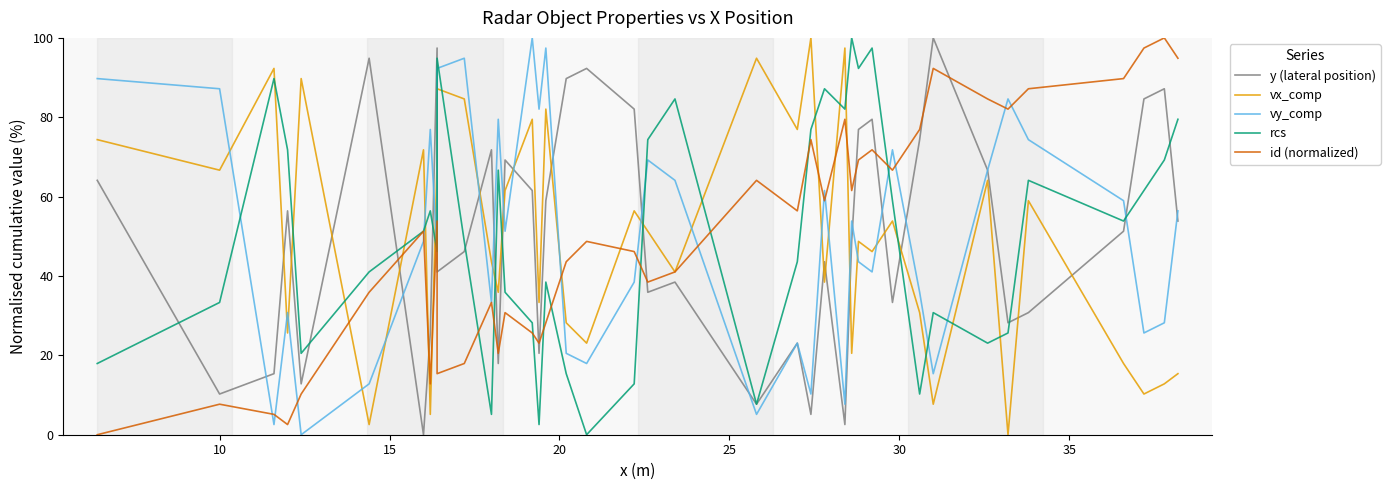

Count the number of categories in the chart.

40